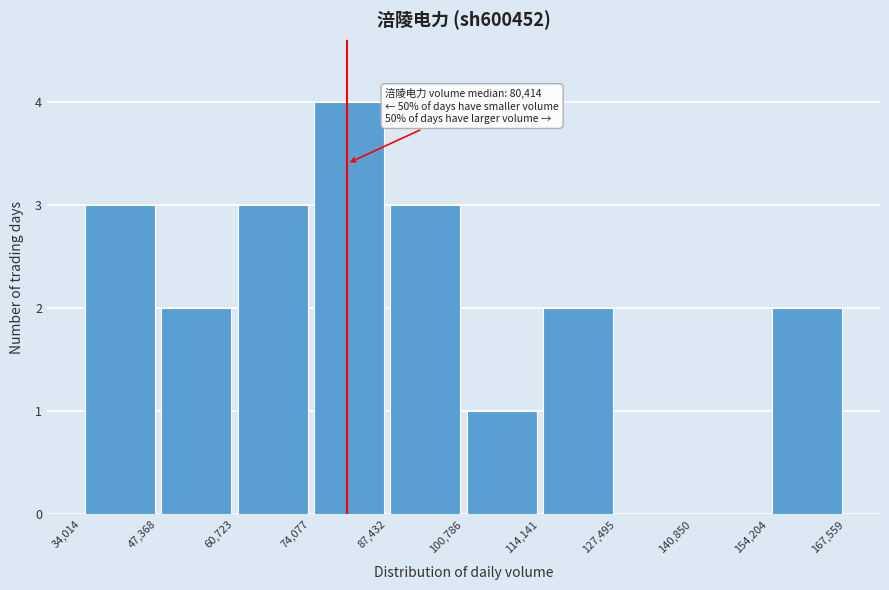

Over which range of the x-axis is the bar tallest?

74,077 to 87,432